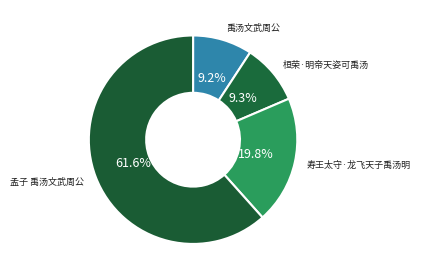

To the nearest percent, what portion does 寿王太守·龙飞天子禹汤明 represent?

20%